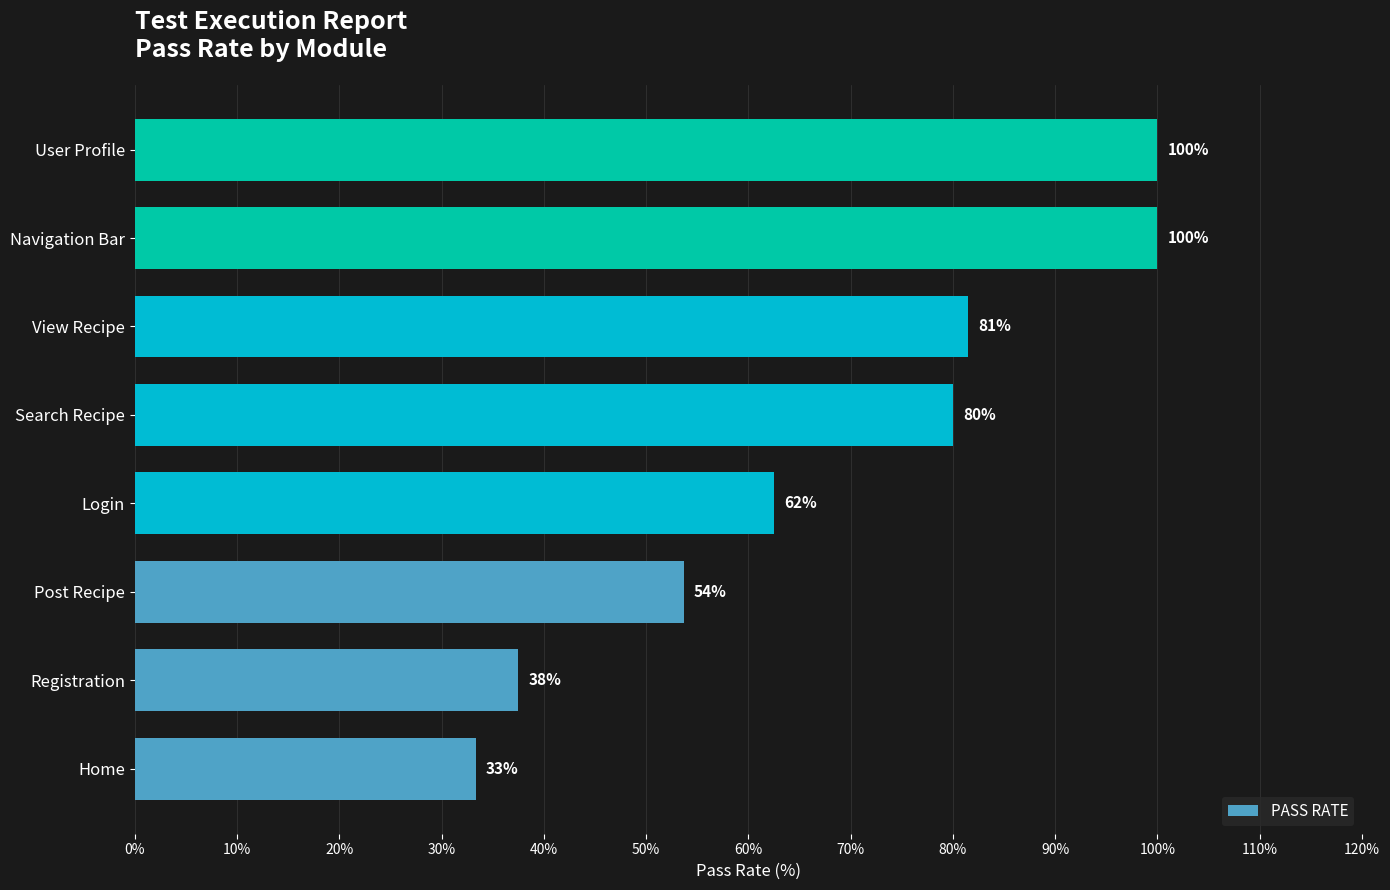

What is the greatest value displayed?

100.0